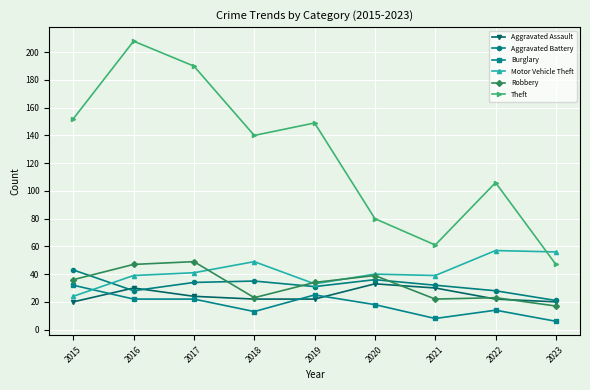

At which category does Aggravated Assault reach its first local peak?

2016